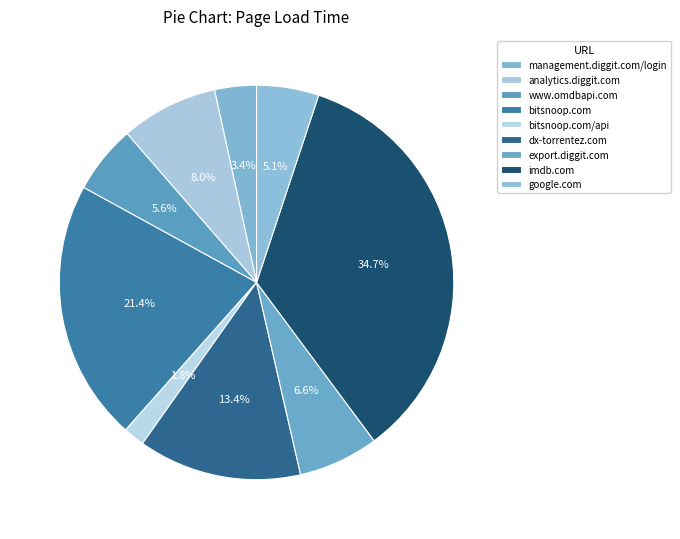

Combined, what portion of the pie is dx-torrentez.com and www.omdbapi.com?

19.0%